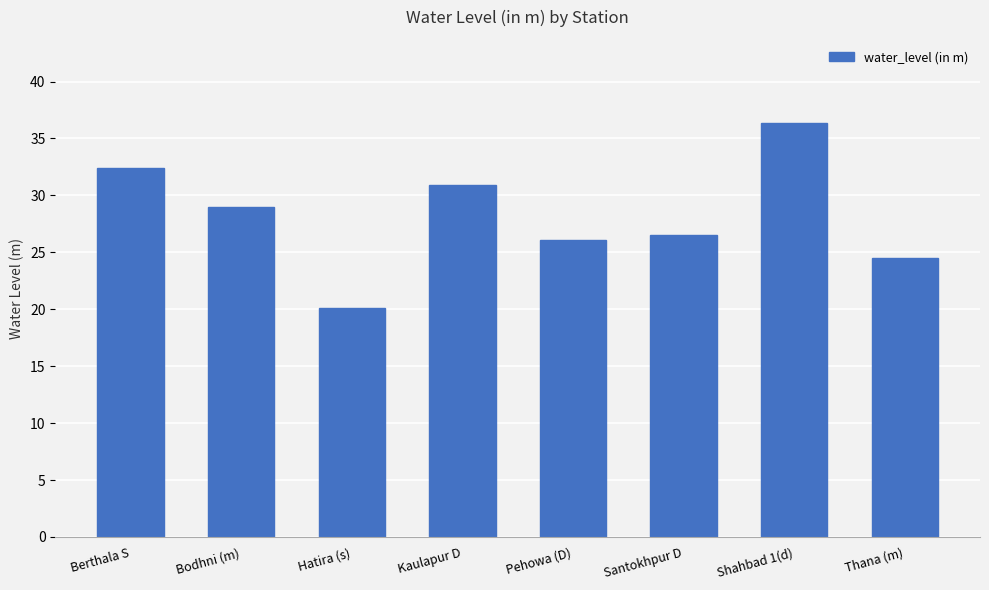

What is the greatest value displayed?

36.4